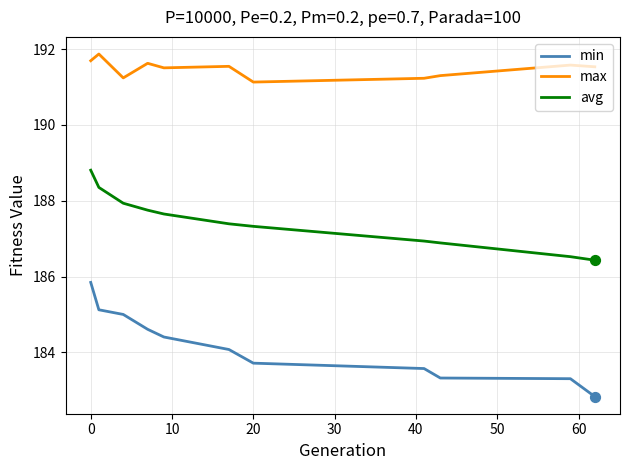

Which series has the largest total across all categories?

max